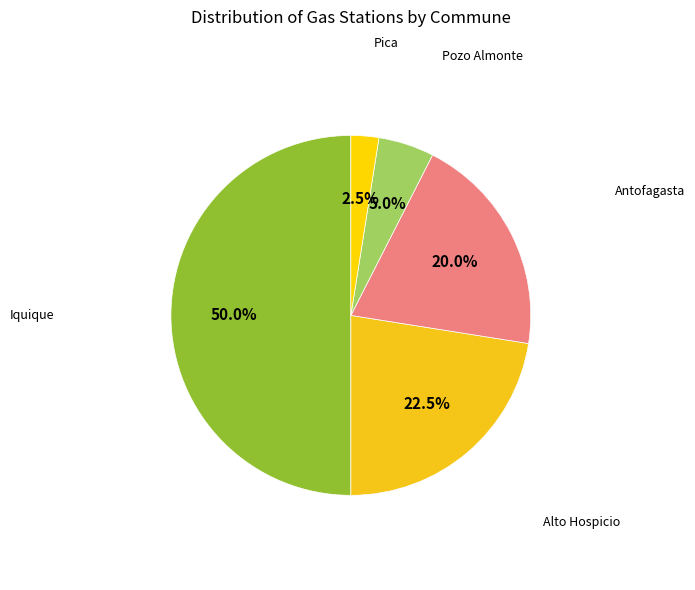

To the nearest percent, what is the difference between the Alto Hospicio and Pica slice percentages?

20%